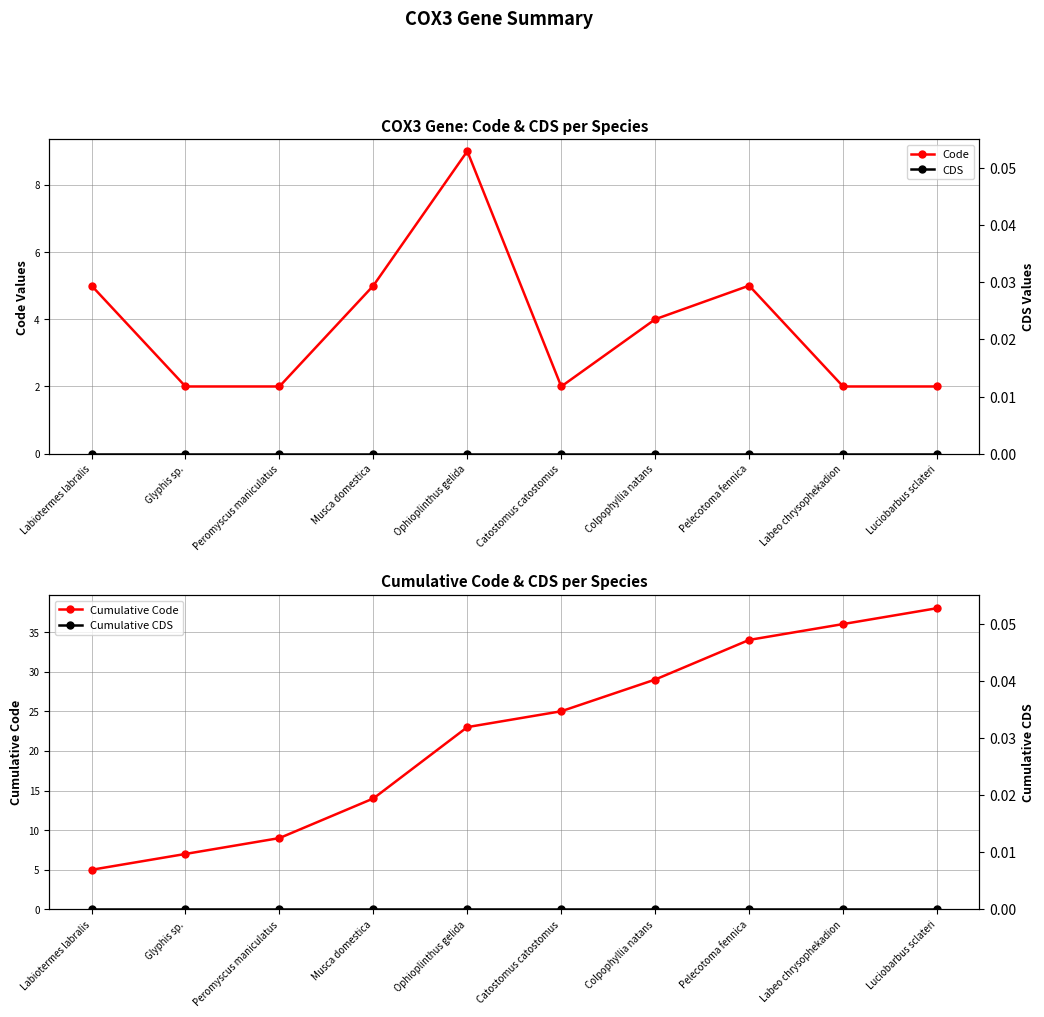

What is the sum of the Cumulative Code values at Glyphis sp. and Peromyscus maniculatus?

16